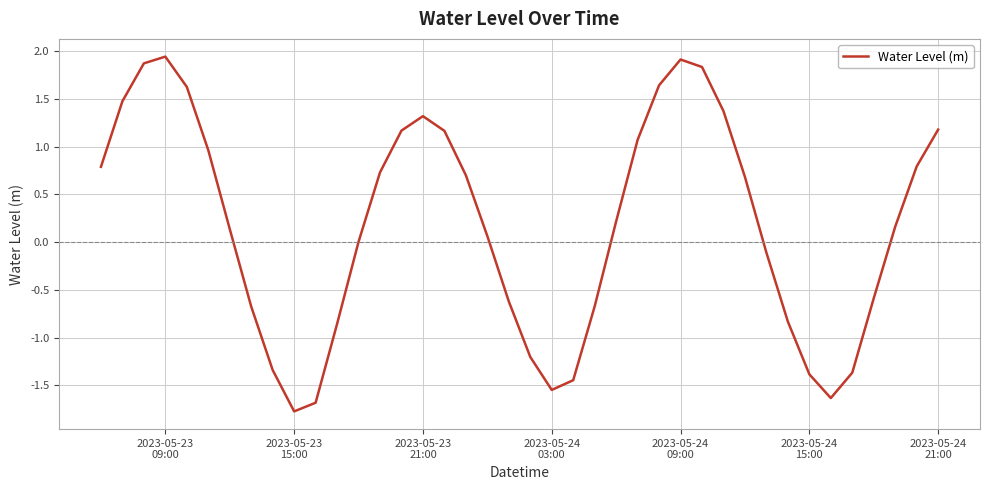

What is the smallest value displayed?

-1.8